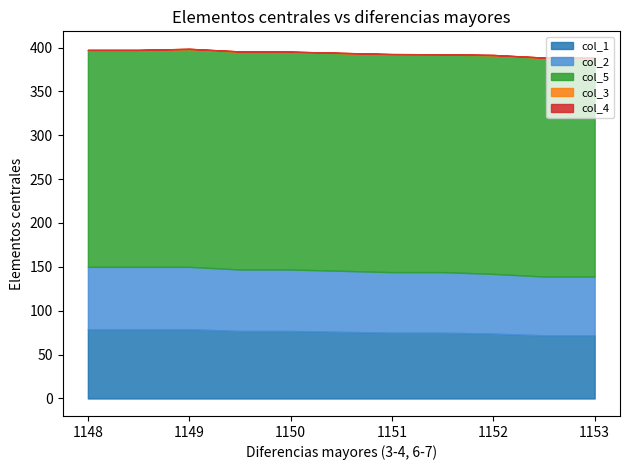

How many lines are shown in the chart?

5